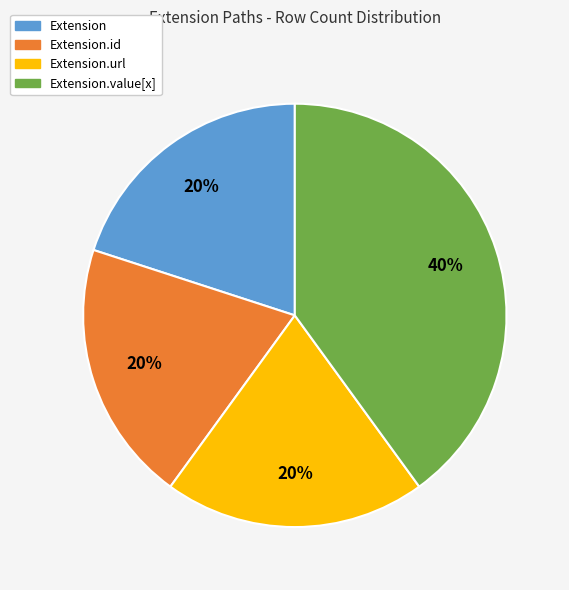

To the nearest percent, what is the average slice percentage?

25%